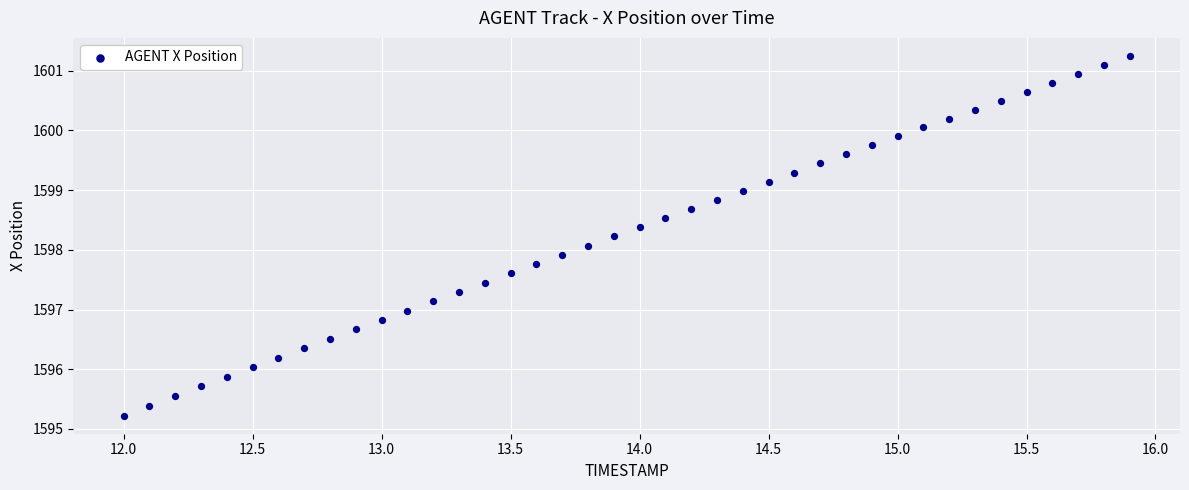

What is the range of X values (max minus min)?

3.9